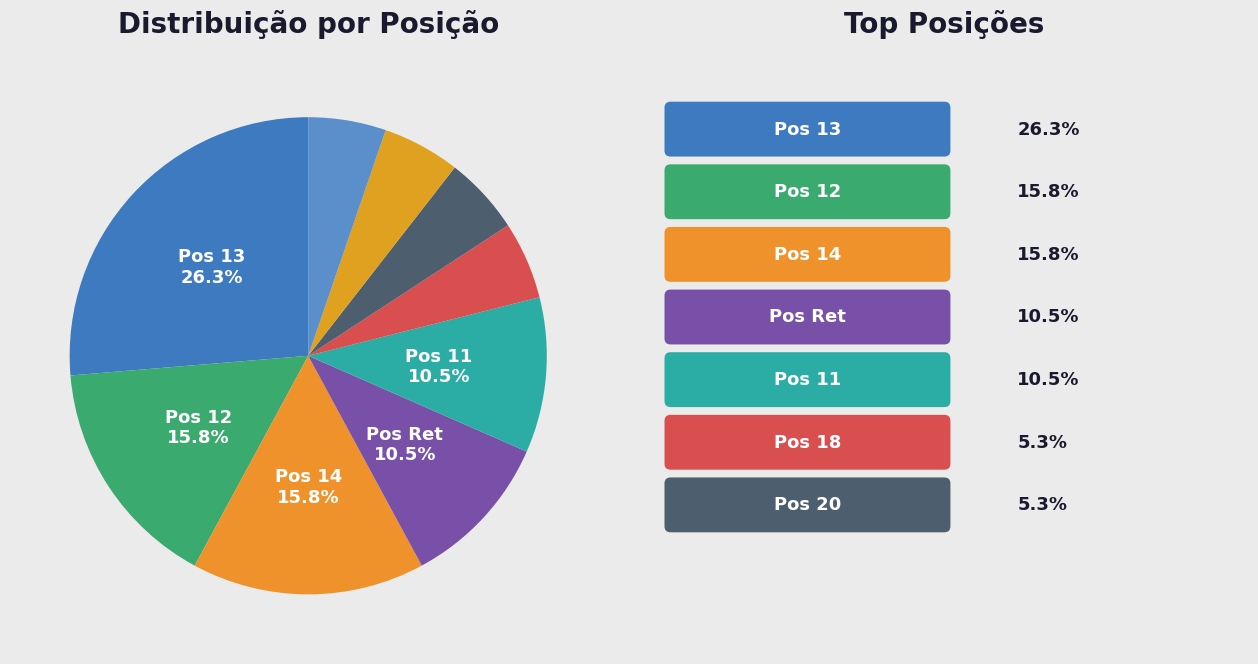

To the nearest percent, what is the average slice percentage?

11%